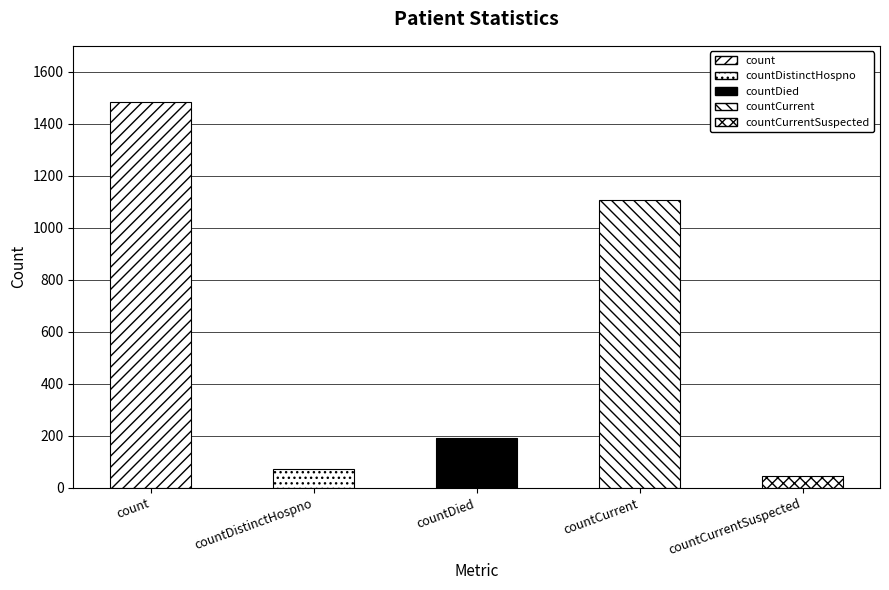

What is the change in value from countDistinctHospno to countDied?

+117